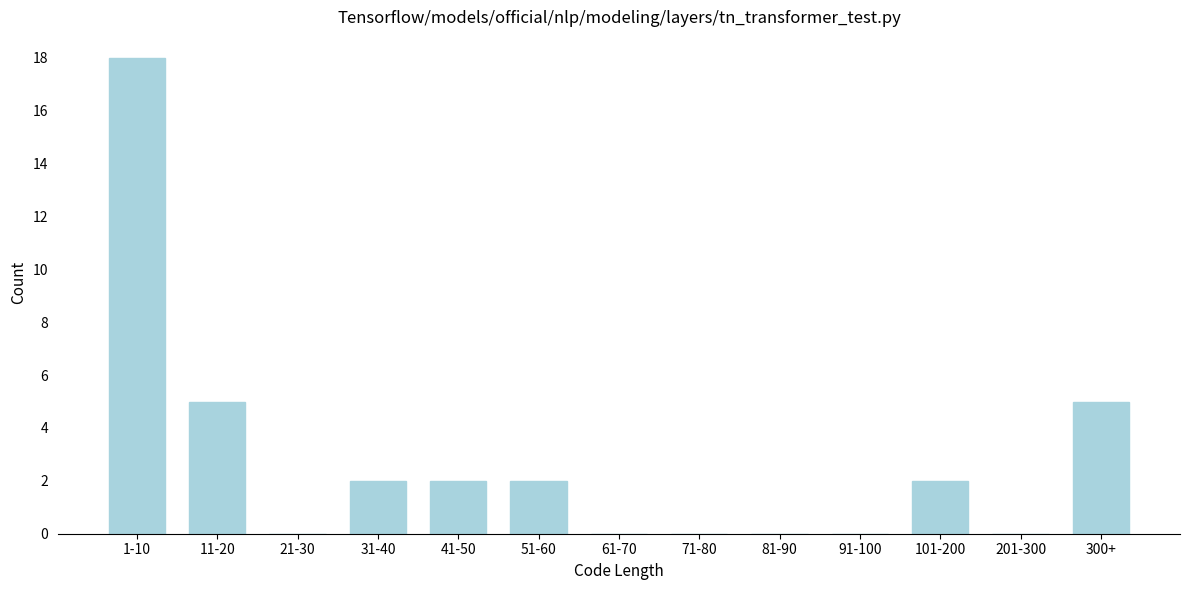

Reading right to left, what are all the values shown in this chart?

300+=5	201-300=0	101-200=2	91-100=0	81-90=0	71-80=0	61-70=0	51-60=2	41-50=2	31-40=2	21-30=0	11-20=5	1-10=18